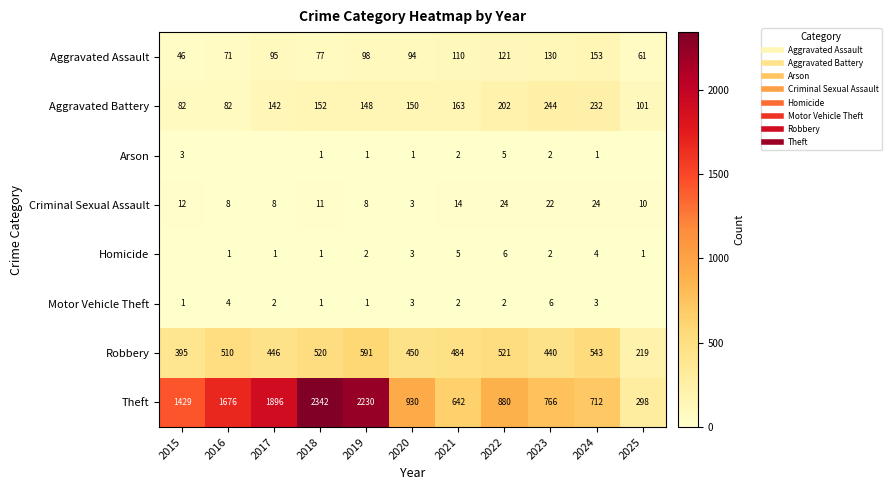

Is it true that Robbery equals 446 at 2017?

True